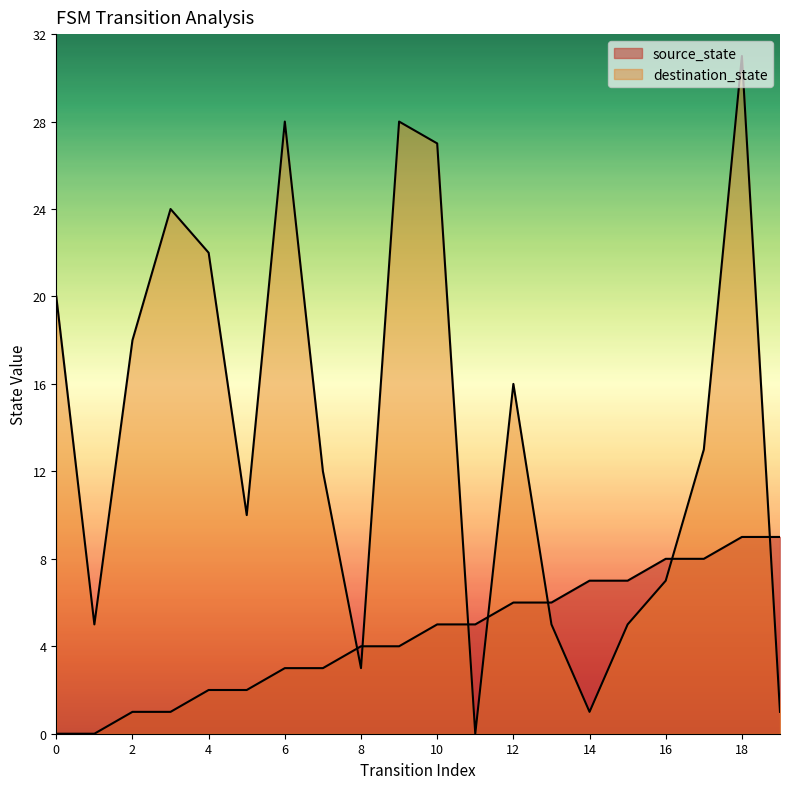

The value of source_state at 1 is -5. True or false?

False